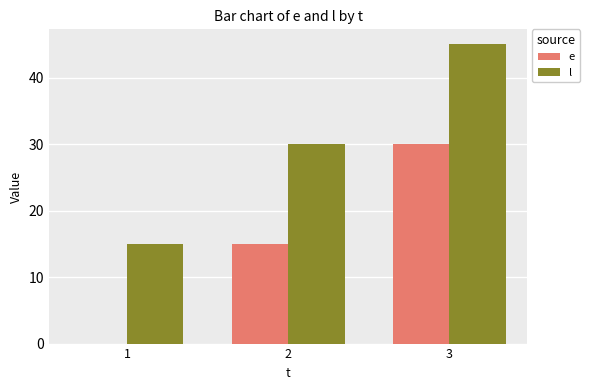

What is the average value of the l series?

30